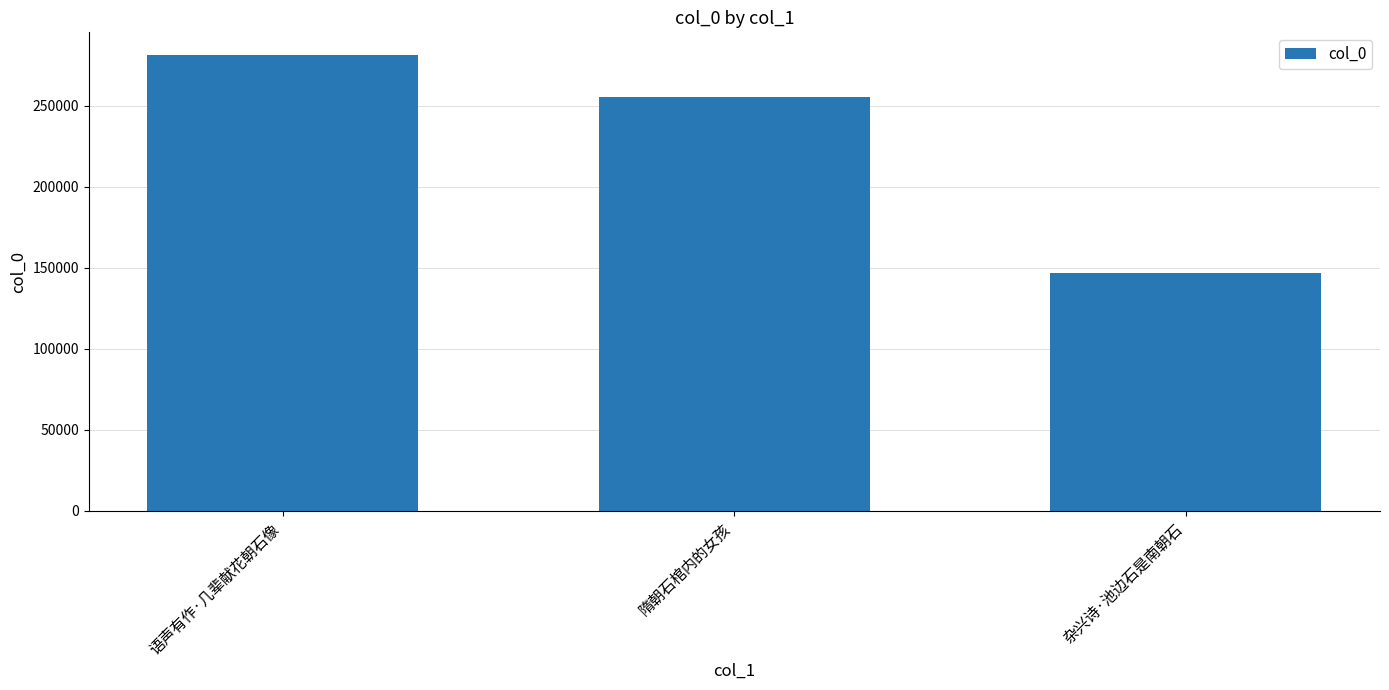

Which category has the highest value across all series?

语声有作·几辈献花朝石像